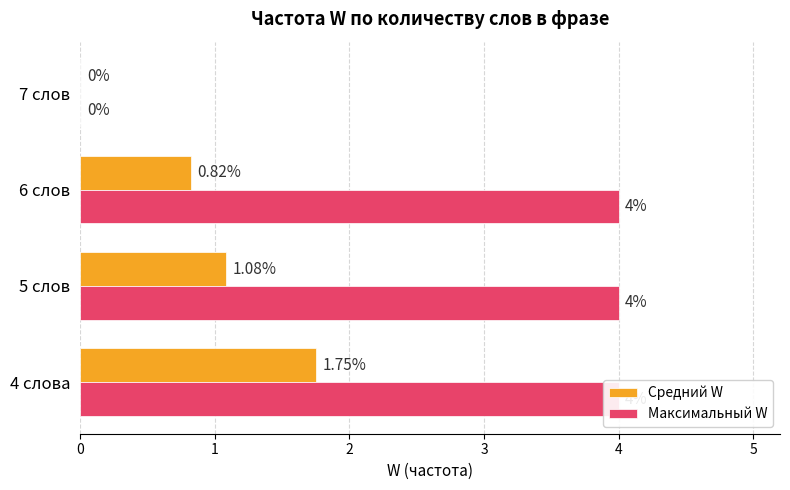

The value of Максимальный W at 4 слова is 4.0. True or false?

True